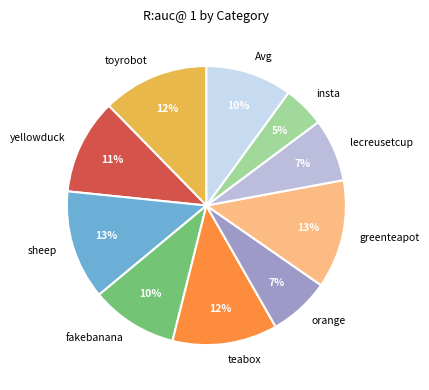

To the nearest percent, what is the combined percentage of yellowduck and toyrobot?

23%